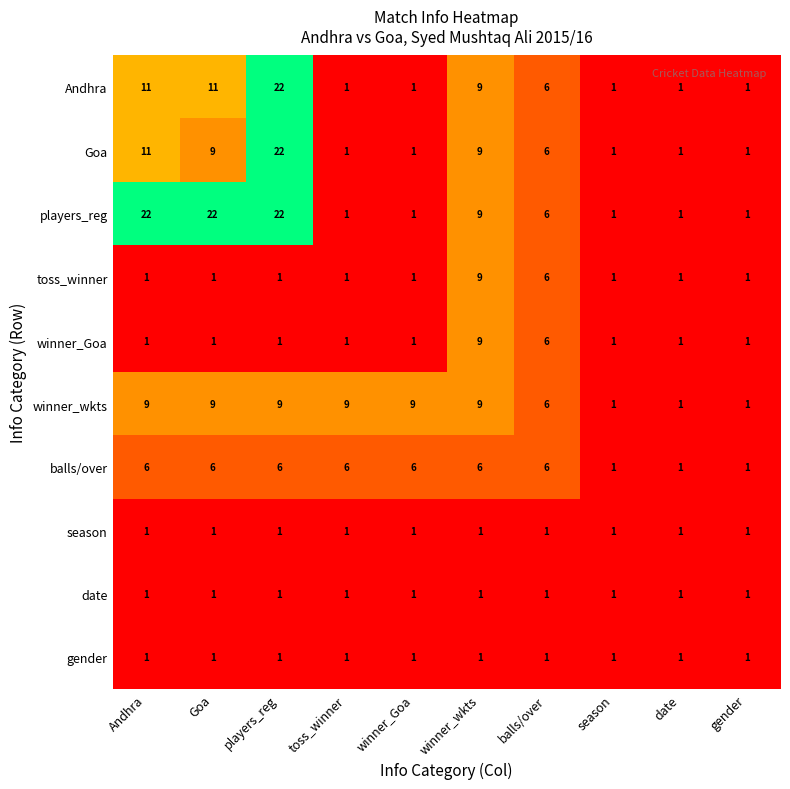

Which category has the highest value in the Andhra series?

players_reg